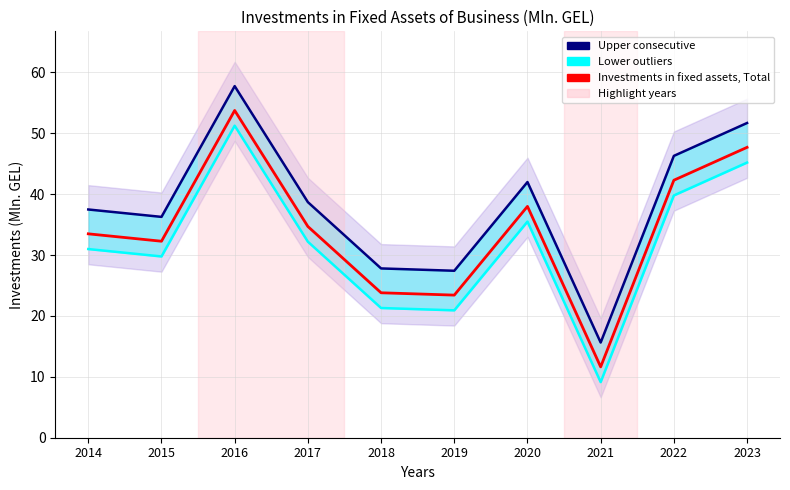

How many interior local valleys does the Lower outliers series have?

3